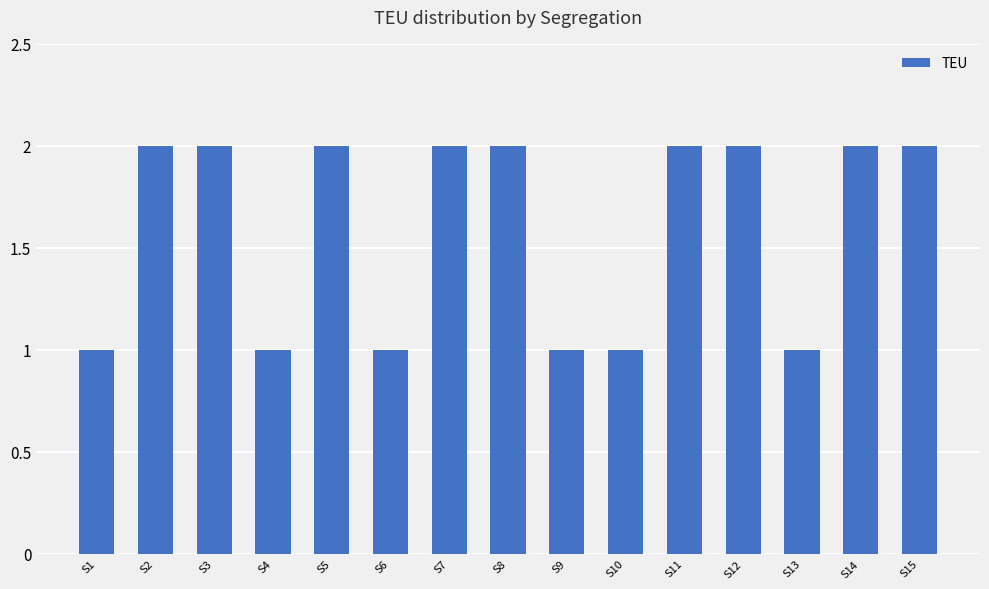

True or false: the data shows 1 at S13.

True